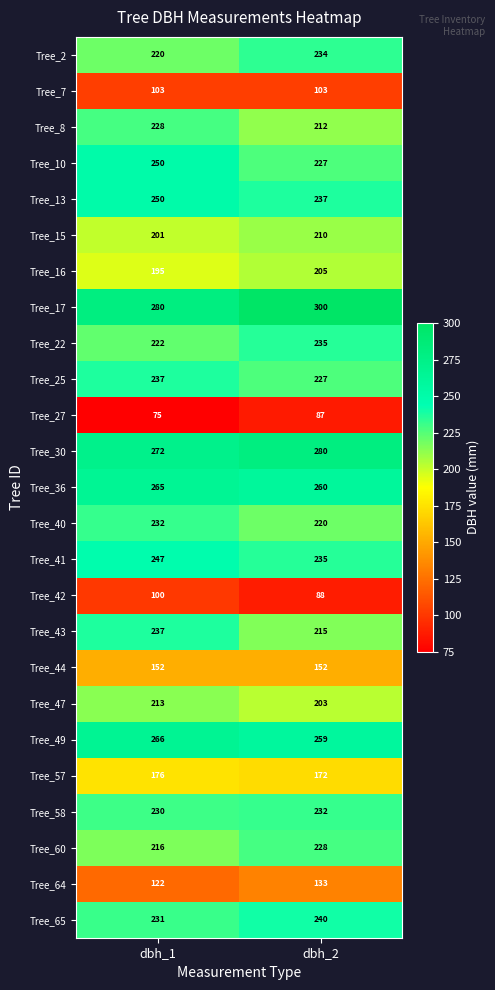

Which series changed the most between dbh_1 and dbh_2?

Tree_10